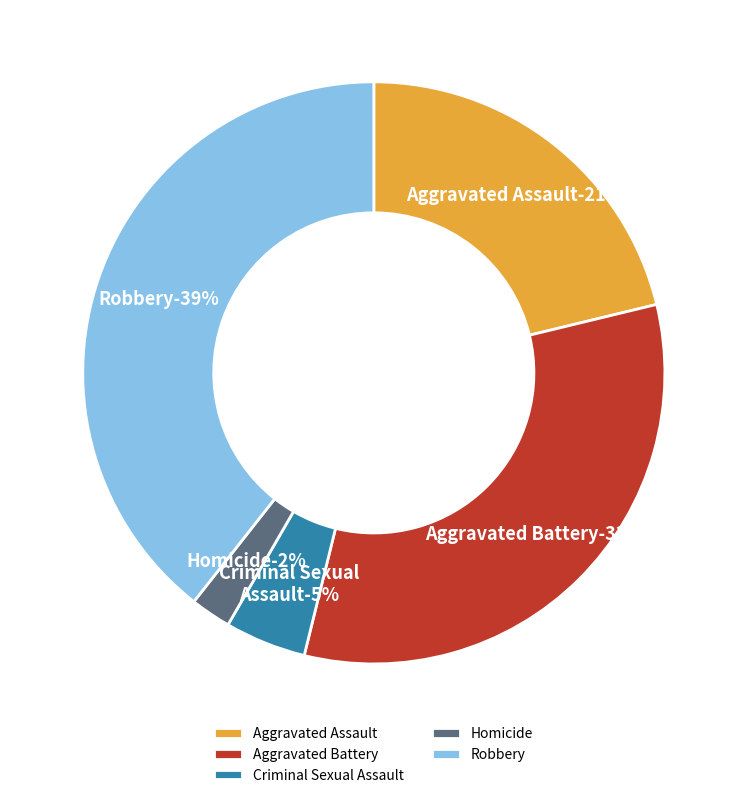

Rank the categories by value from lowest to highest.

Homicide, Criminal Sexual Assault, Aggravated Assault, Aggravated Battery, Robbery